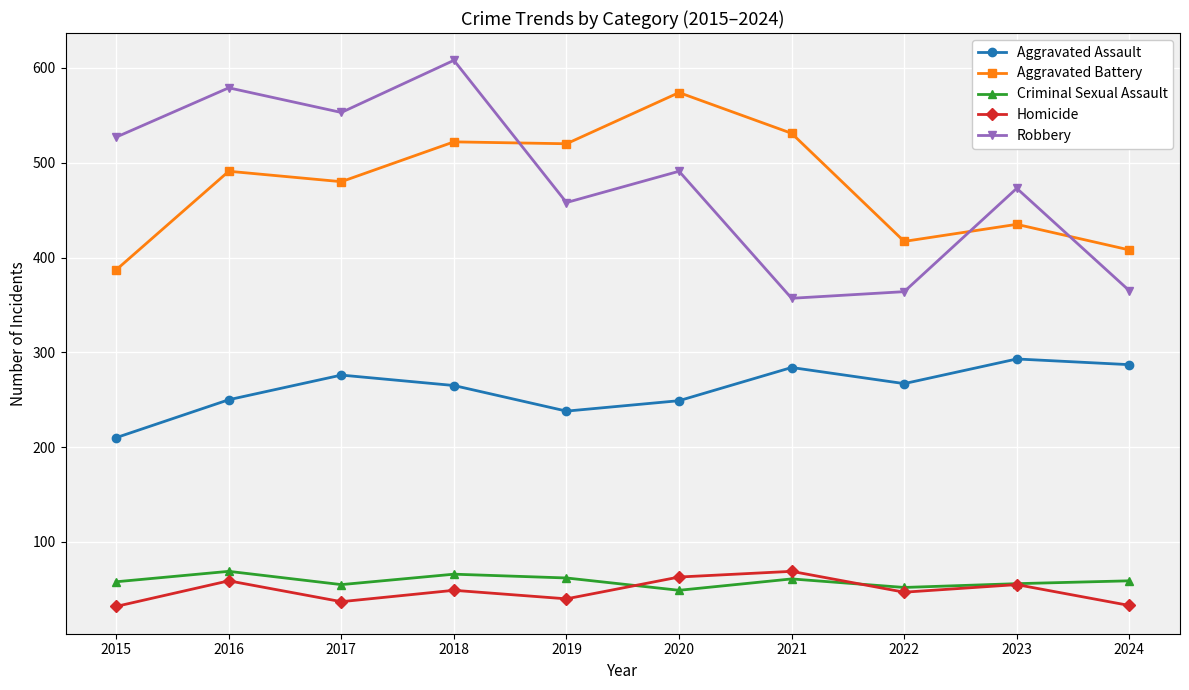

What is the value of the Aggravated Battery point at the 9th from the left?

435